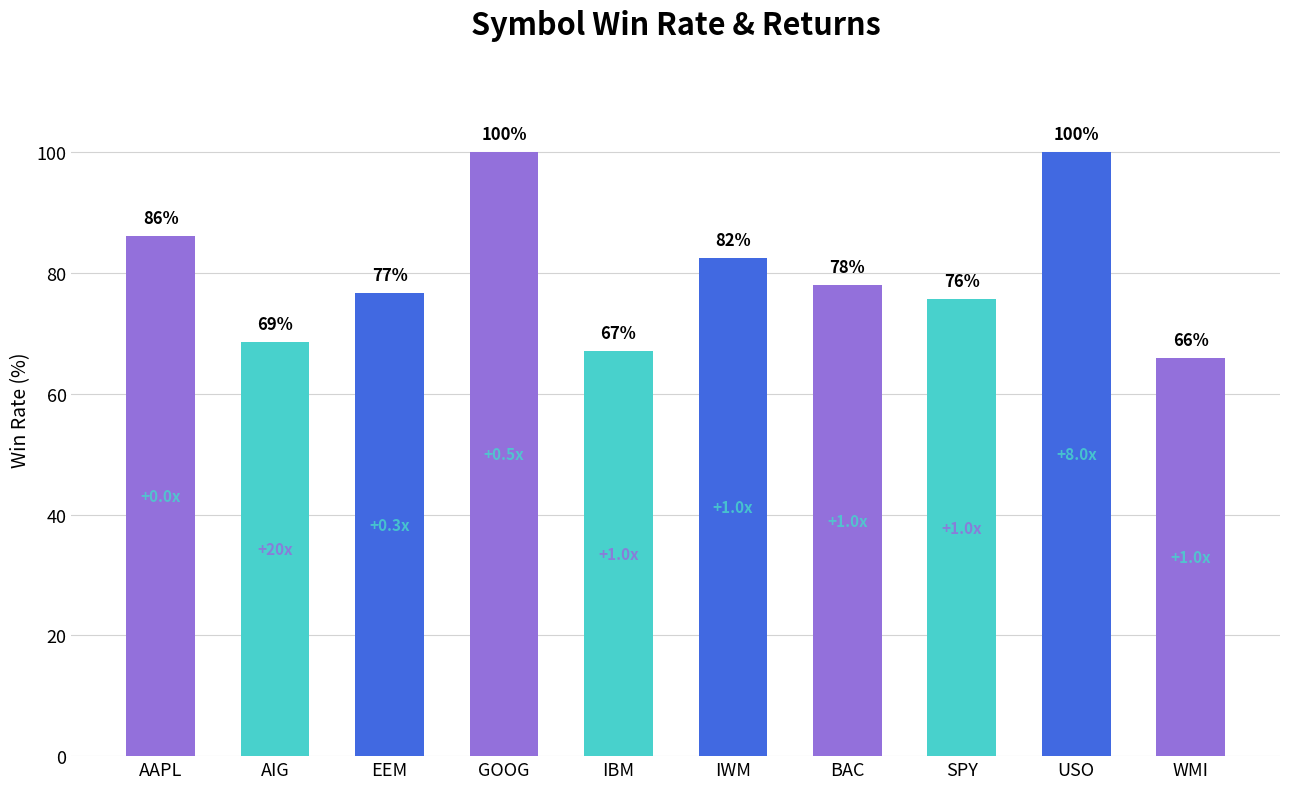

What is the difference between the values at IBM and BAC?

10.9